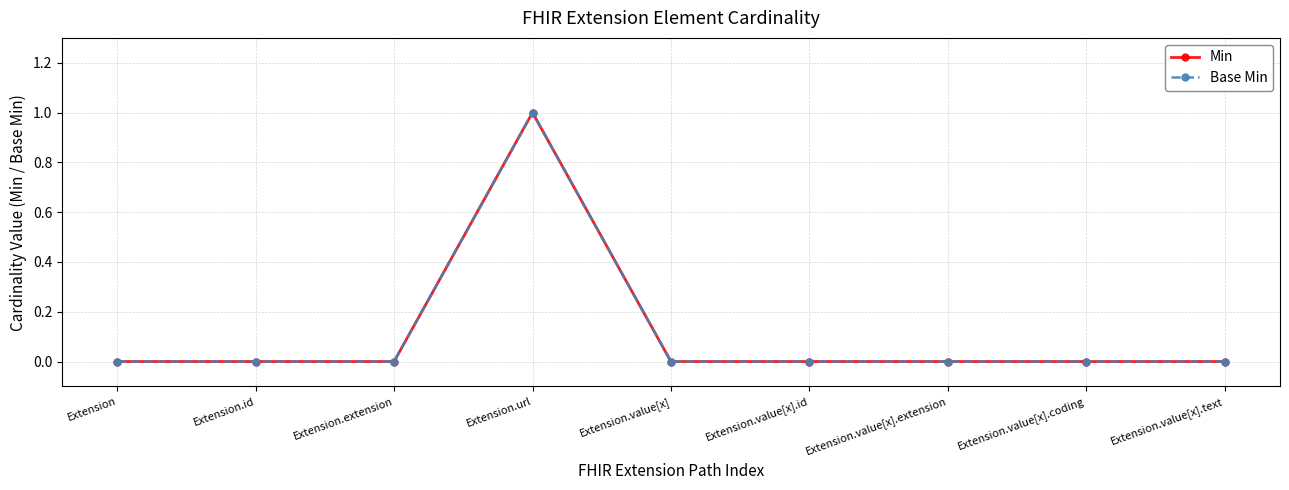

Is this an area chart (filled region under the line)?

No